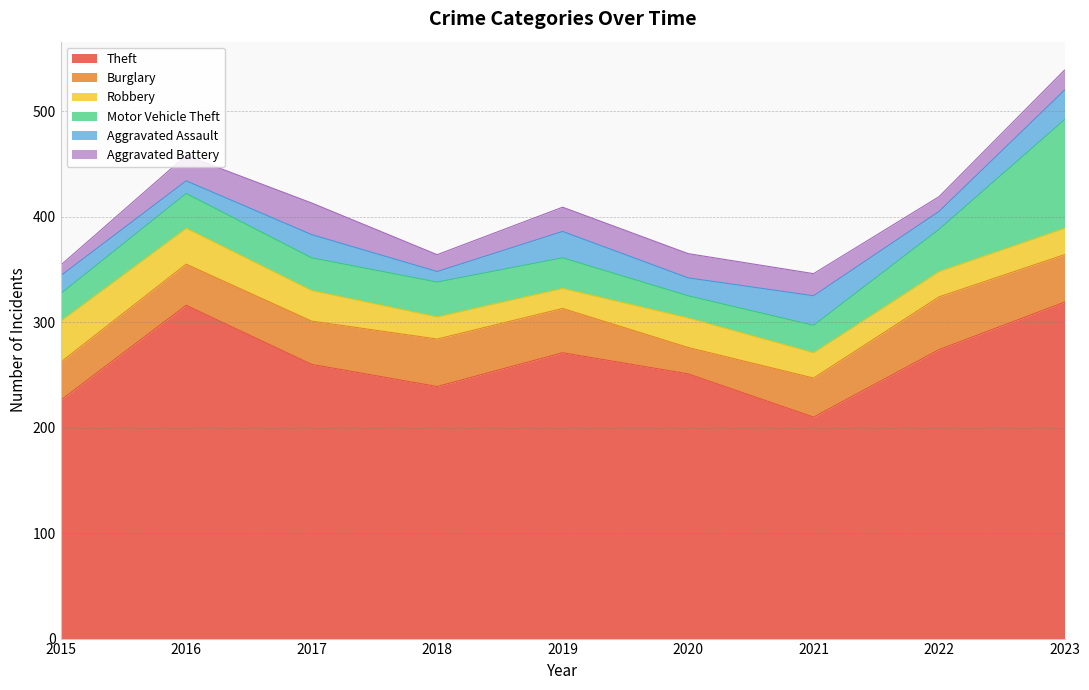

Which series has the largest total across all categories?

Theft